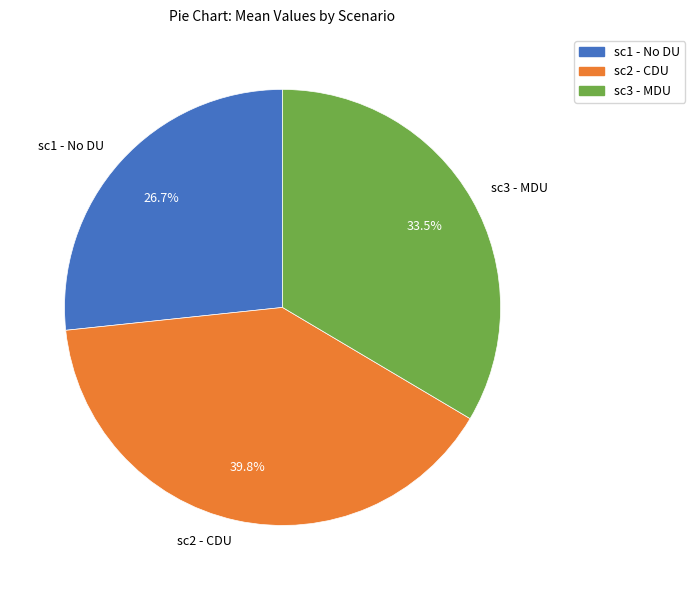

To the nearest percent, what is the average slice percentage?

33%